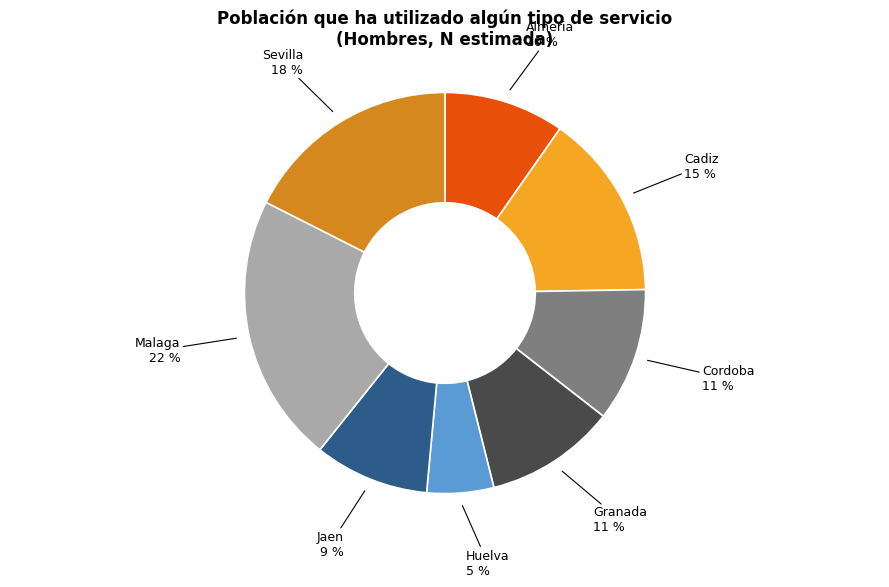

Is Huelva the majority of the pie?

No